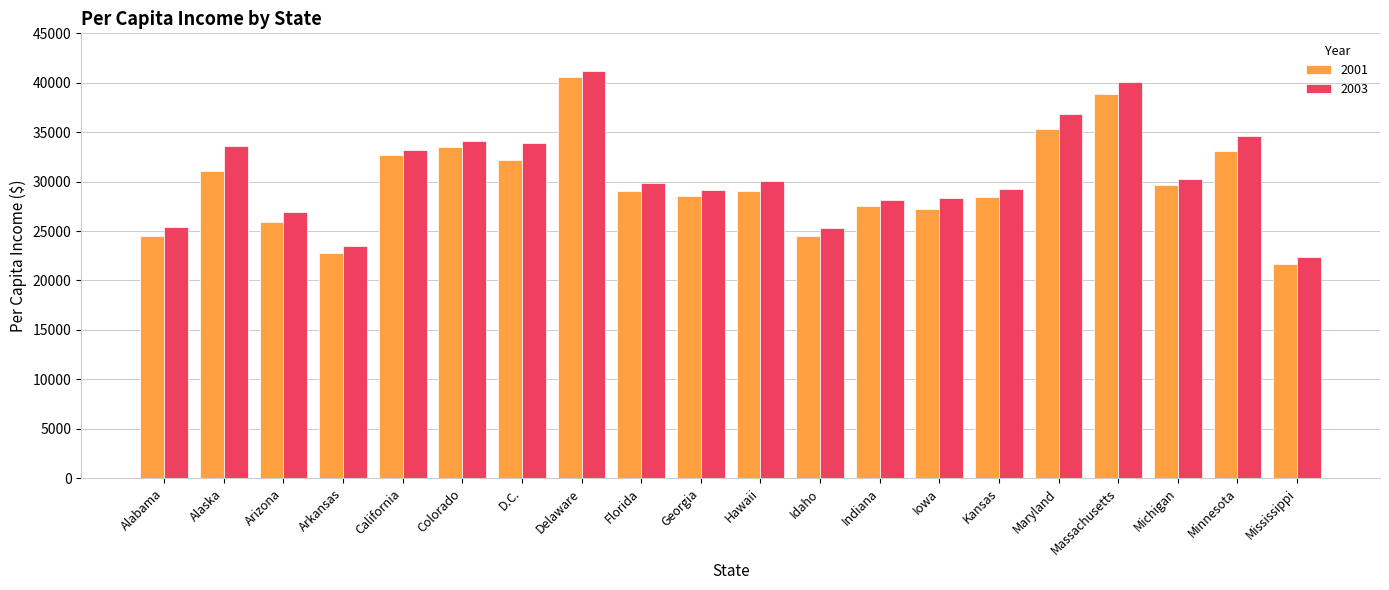

Is it true that 2003 equals 25448 at Alabama?

True